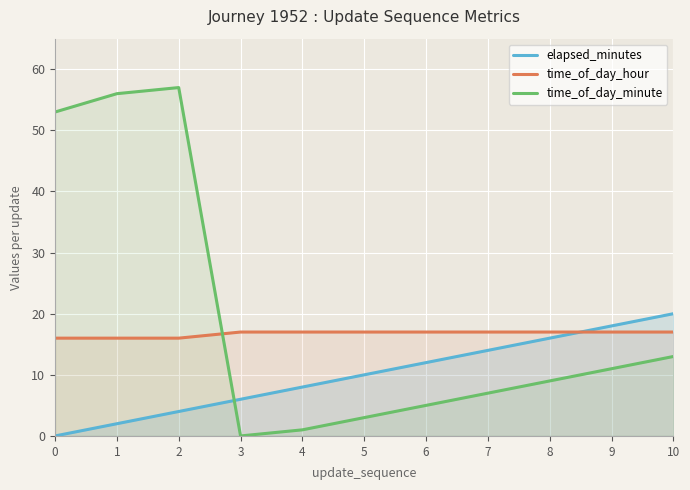

What is the difference between the time_of_day_minute values at 10 and 8?

4